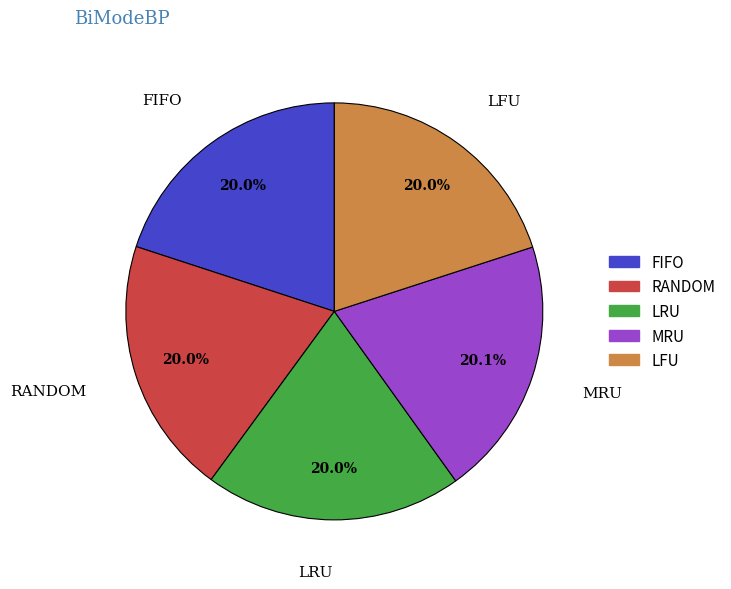

How much of the chart is everything except FIFO?

80.0%